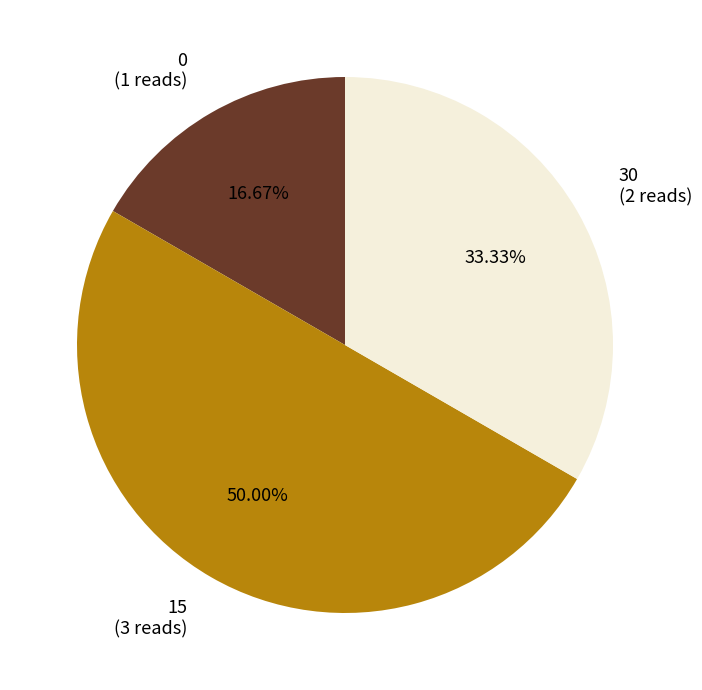

Count the number of slices in the pie.

3